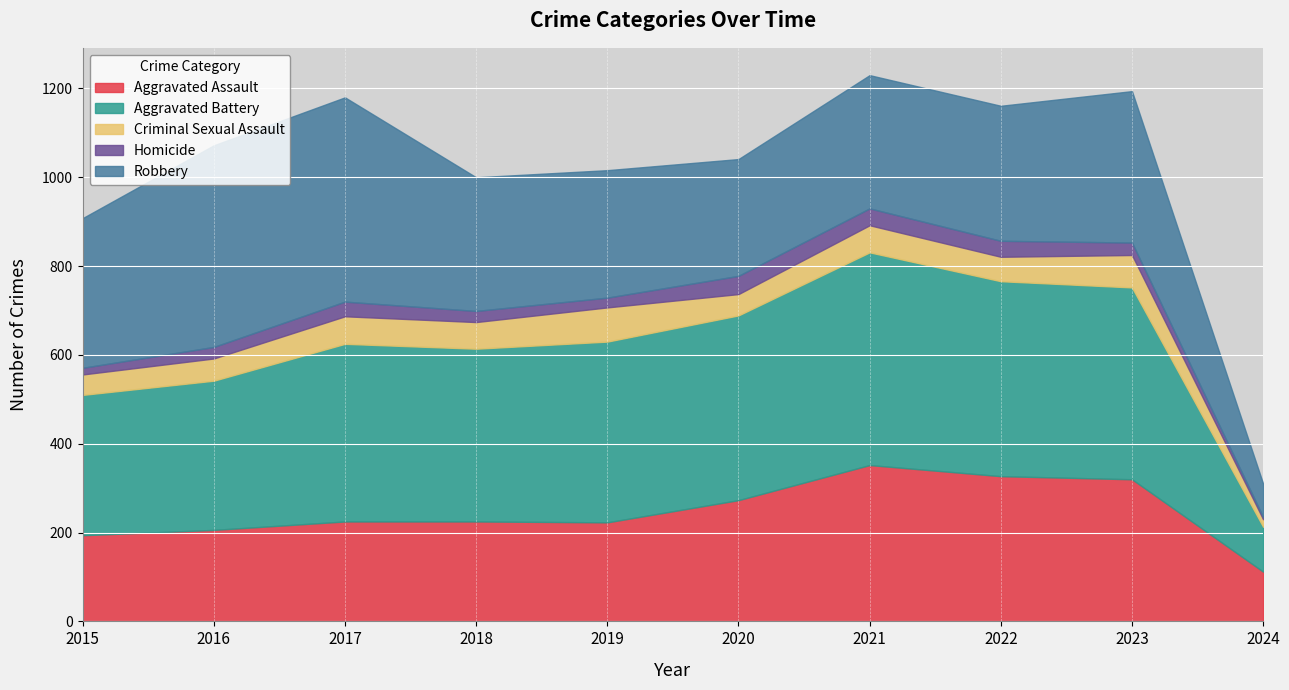

What is the total value across all series at 2017?

1180